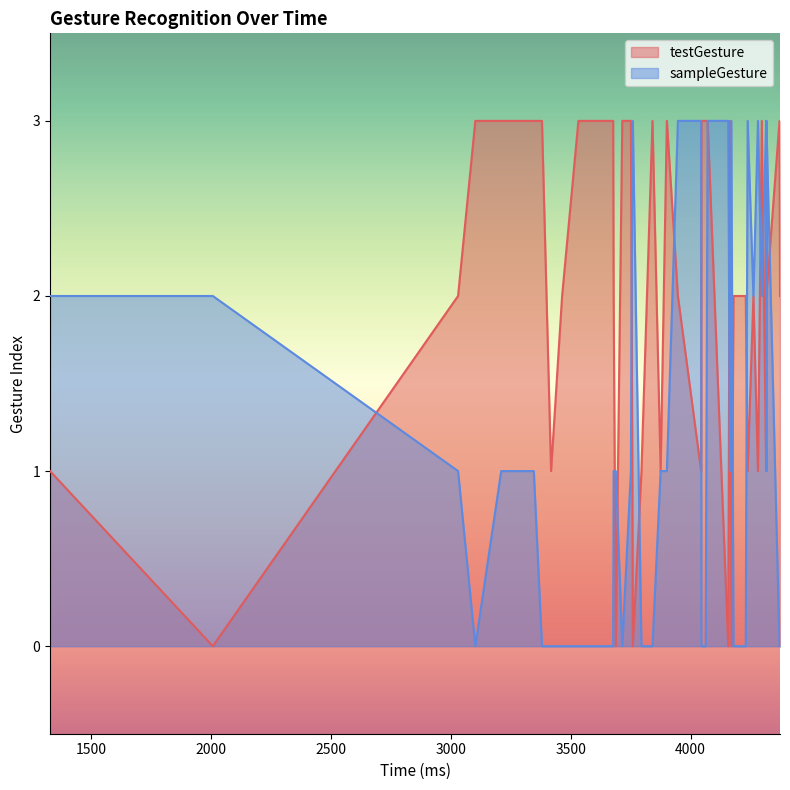

Reading left to right, list all the values displayed in this chart.

testGesture: 1	0	2	3	3	3	3	1	2	3	3	2	0	3	3	1	0	1	3	1	3	2	1	3	3	3	0	3	0	2	2	1	2	1	3	1	3	2	3	2
sampleGesture: 2	2	1	0	1	1	0	0	0	0	0	1	1	0	1	3	3	0	0	1	1	3	3	0	0	3	3	1	3	0	0	3	2	3	2	3	1	3	0	0